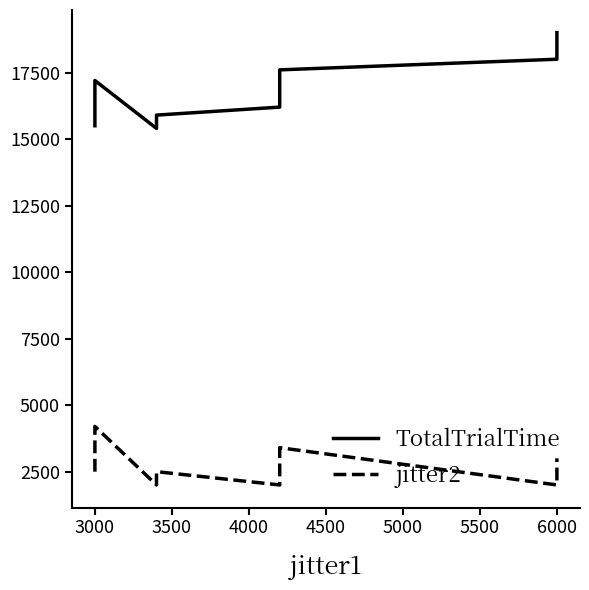

True or false: jitter2 and TotalTrialTime cross at least once.

False